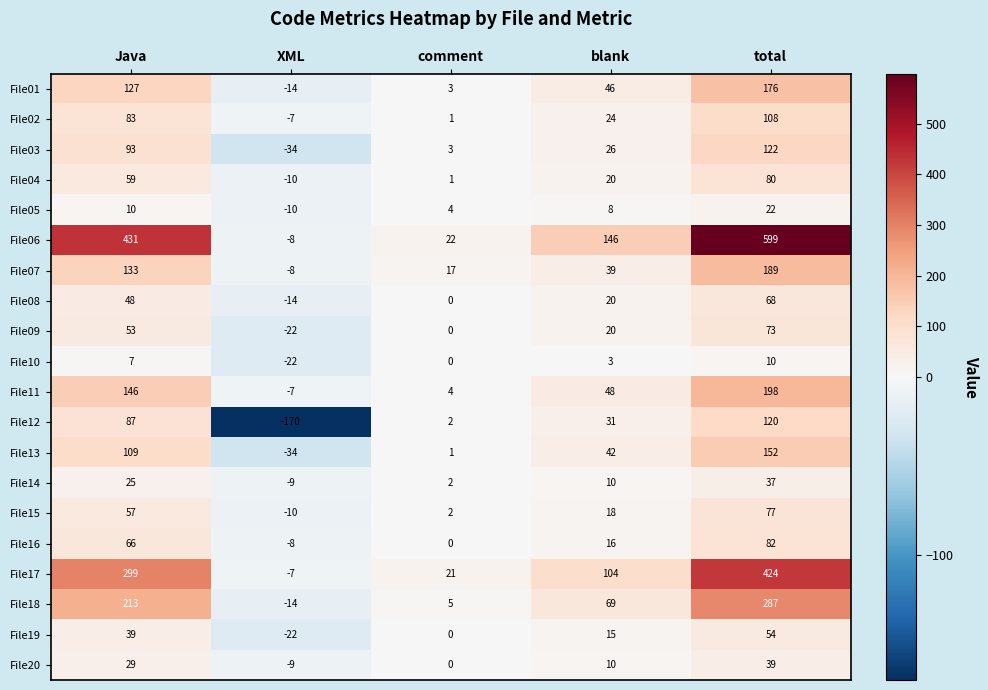

What is the average value of the File13 series?

54